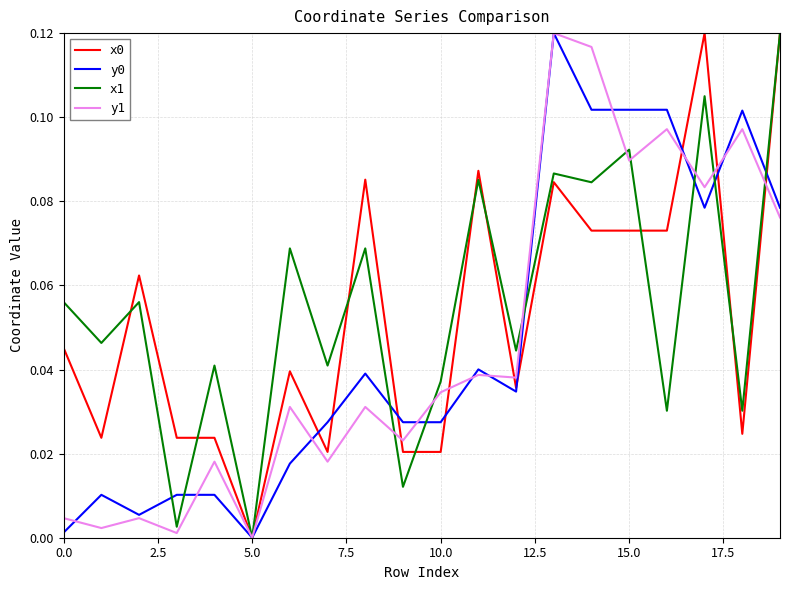

True or false: x0 has more than 0 interior local peaks.

True